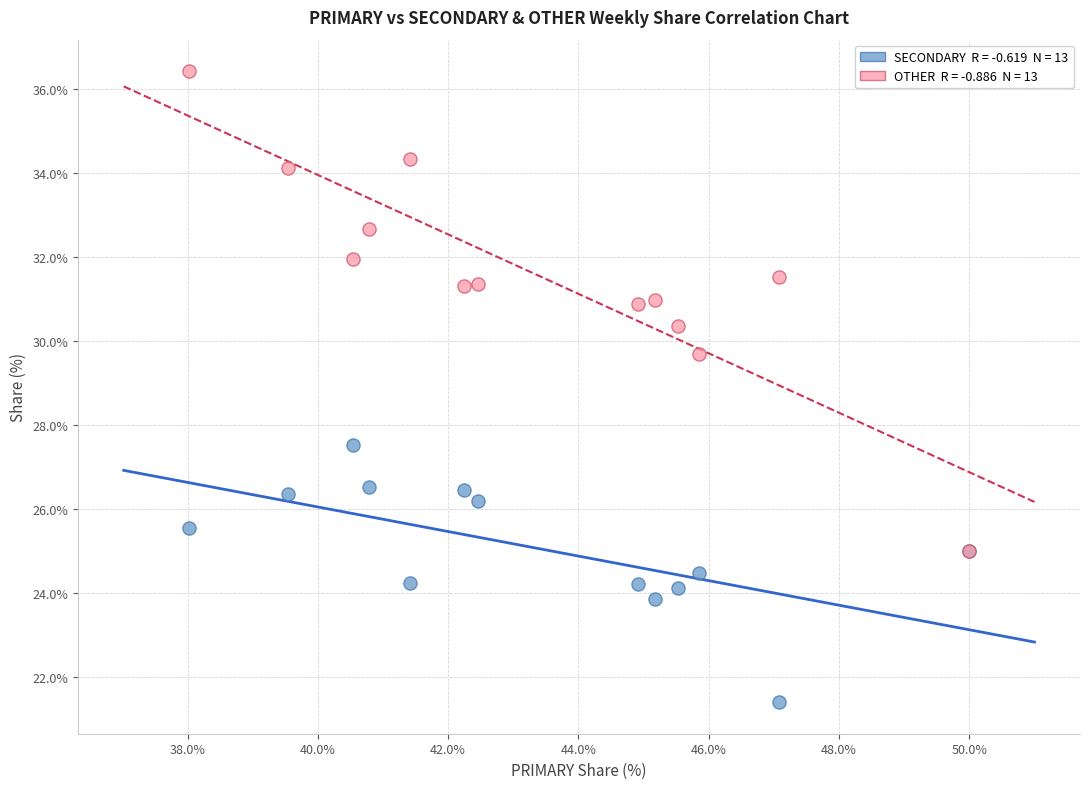

Across all series, what Y value is closest to 28?

27.5